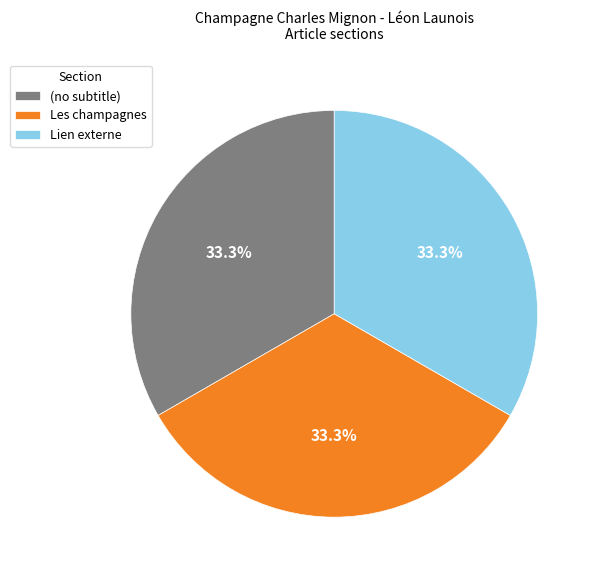

To the nearest percent, what portion does Lien externe represent?

33%